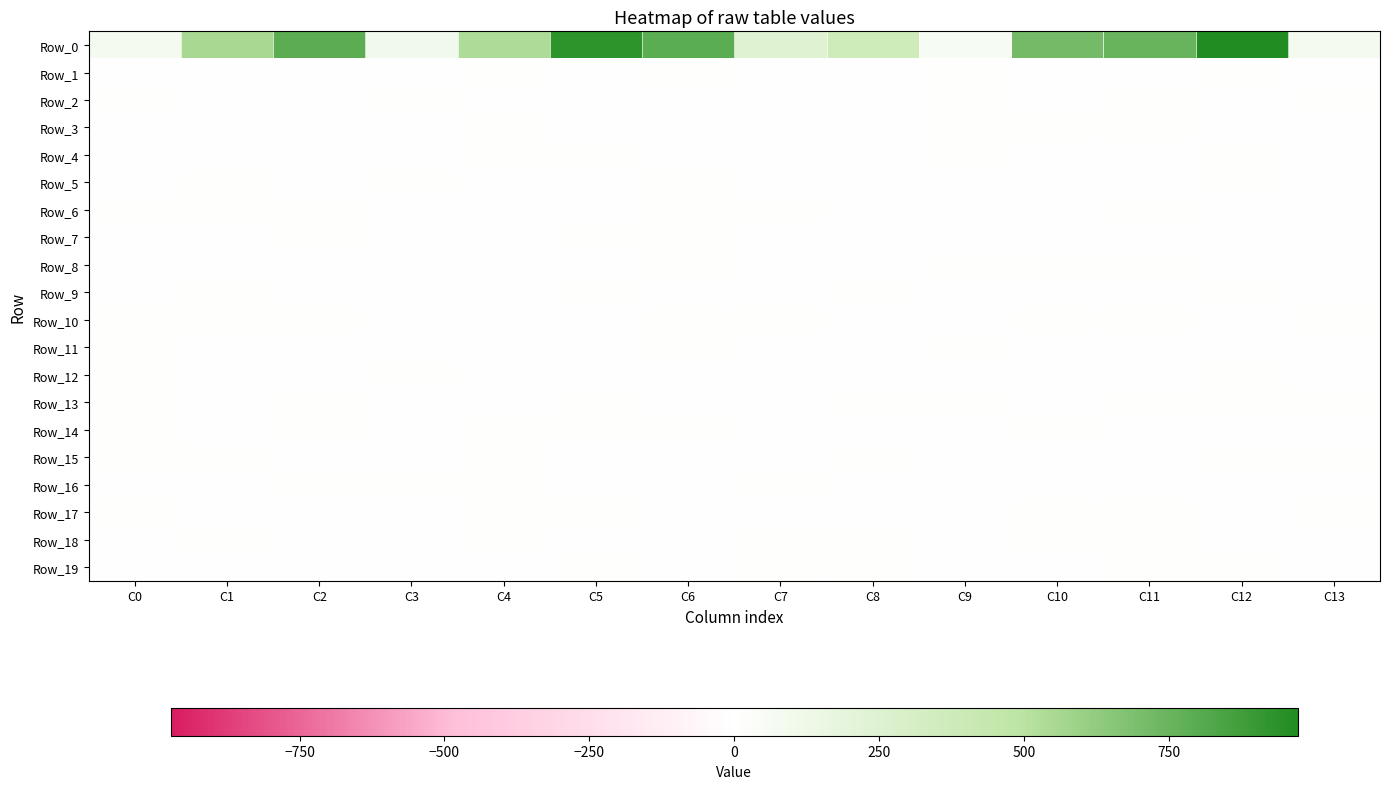

At which category is the sum across all series the highest?

C12